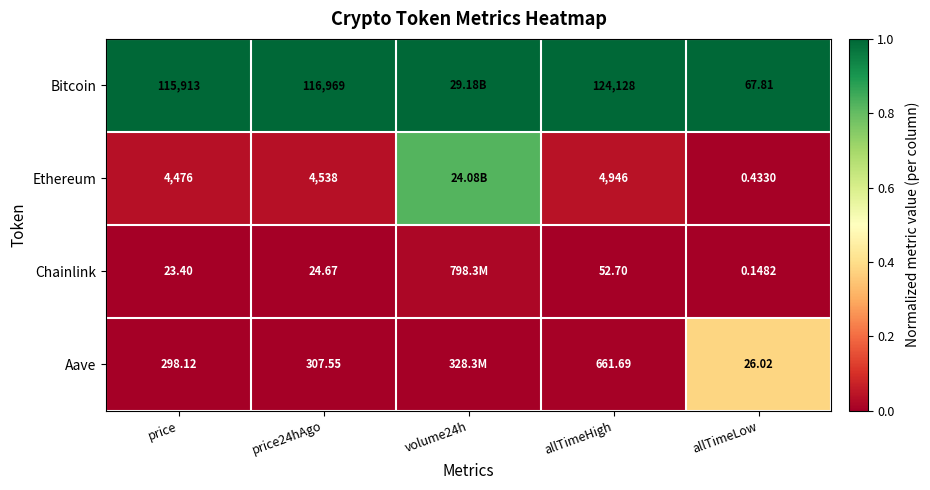

Which series changed the most between price24hAgo and allTimeLow?

Bitcoin